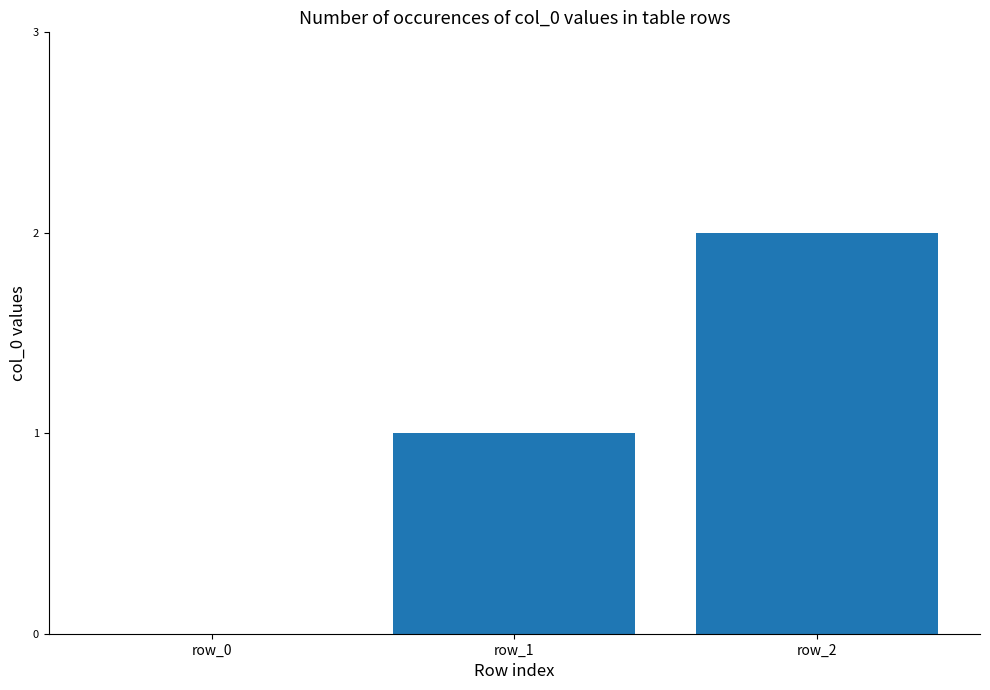

At which category does the chart reach its peak across all series?

row_2